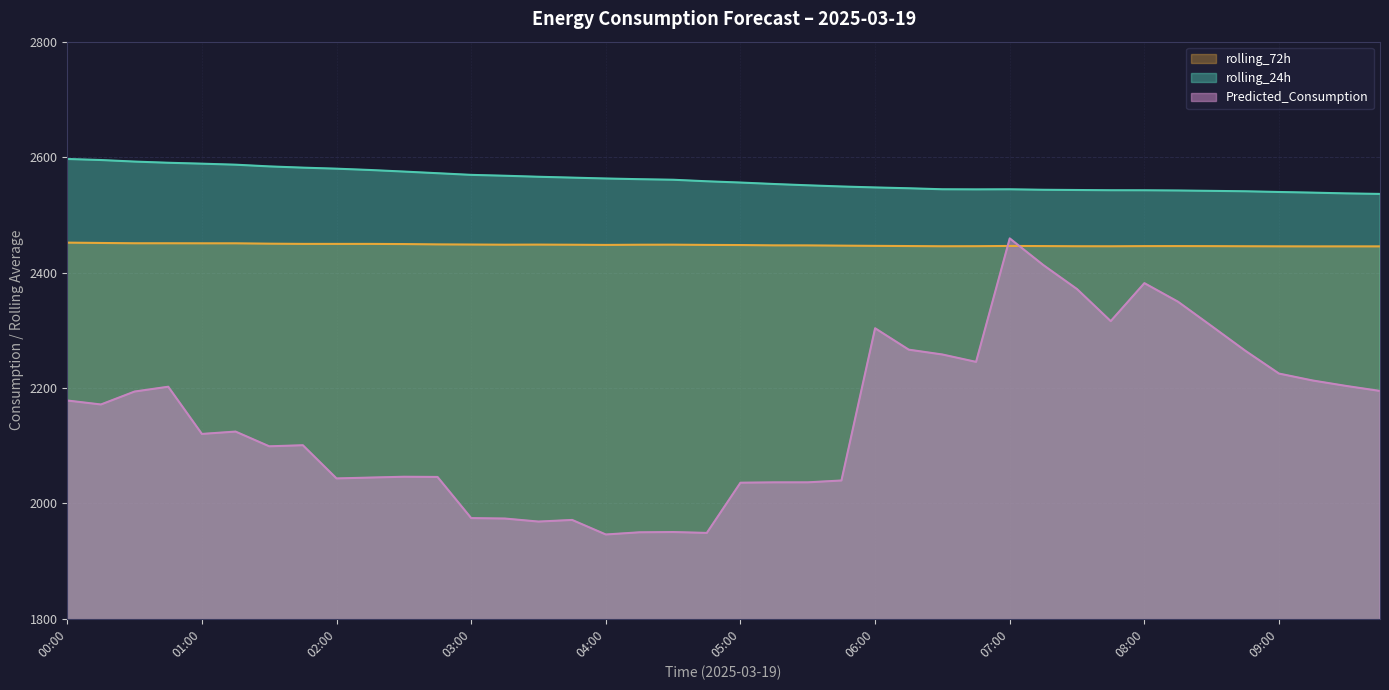

What are all the series names shown in the legend?

rolling_72h, rolling_24h, Predicted_Consumption